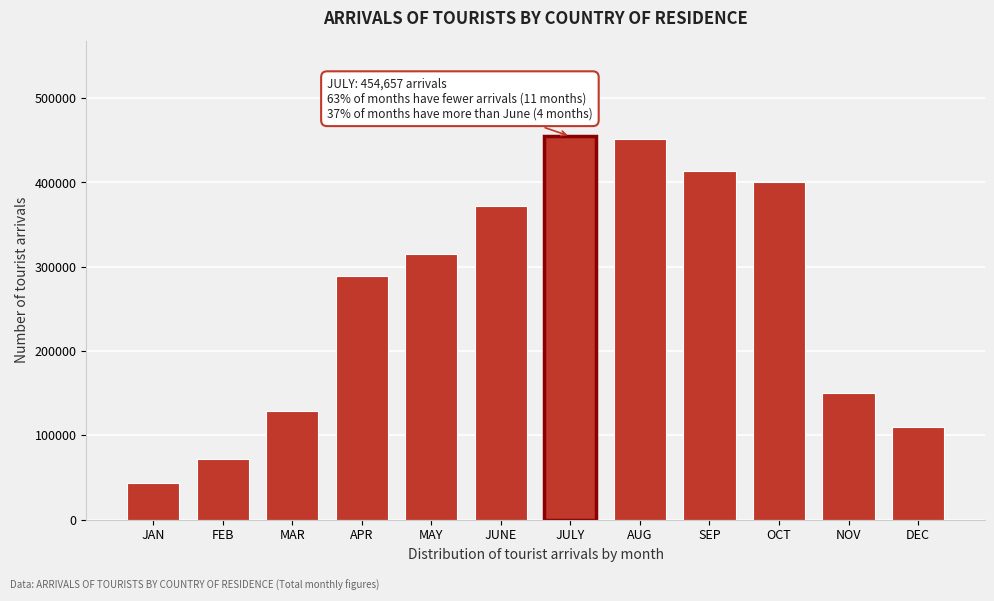

Reading left to right, what are all the values shown in this chart?

43944	71921	128840	289335	315018	372324	454657	451133	413382	400628	149857	110041